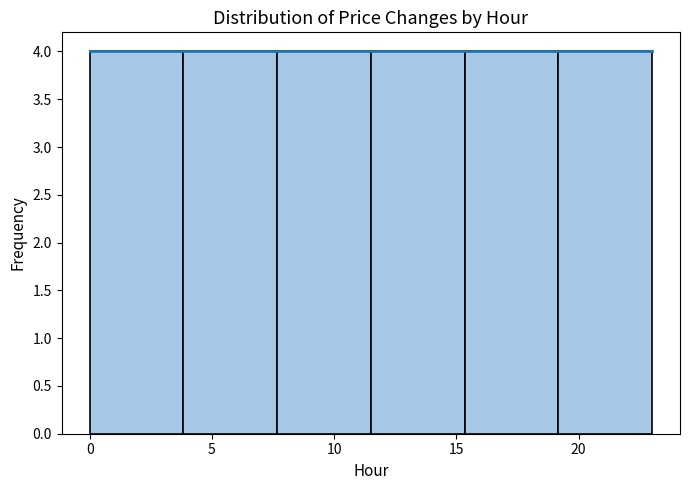

What is the height of the bar covering 15.5 to 19.0 on the x-axis? Neither the bar edges nor the heights are printed on the chart, so give them approximately, as read against the axes.

4